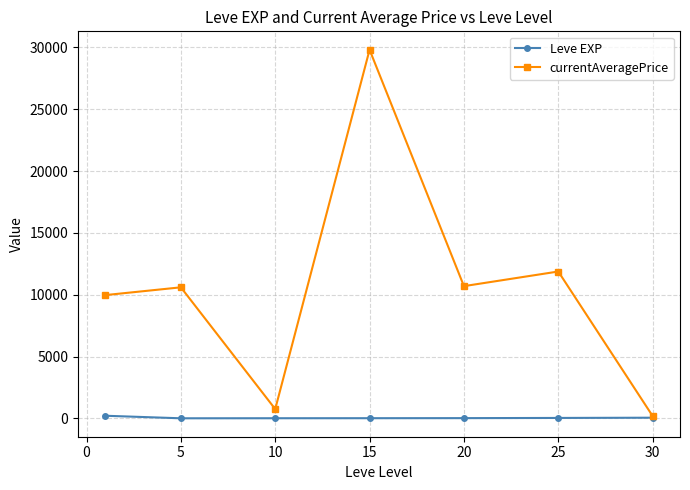

Which series has the widest spread of values?

currentAveragePrice